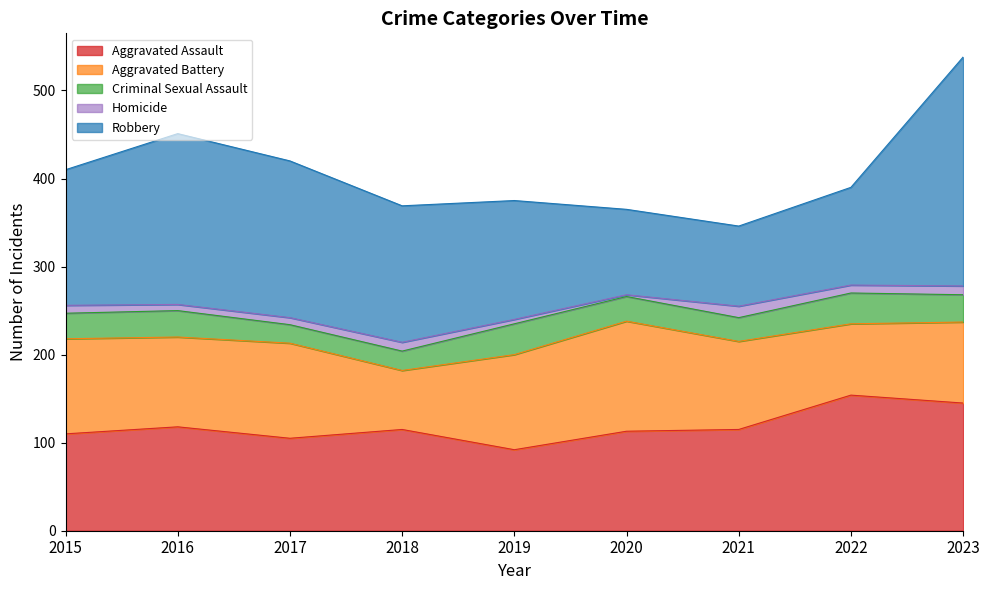

After their last crossing, which series has the higher values: Aggravated Assault or Robbery?

Robbery